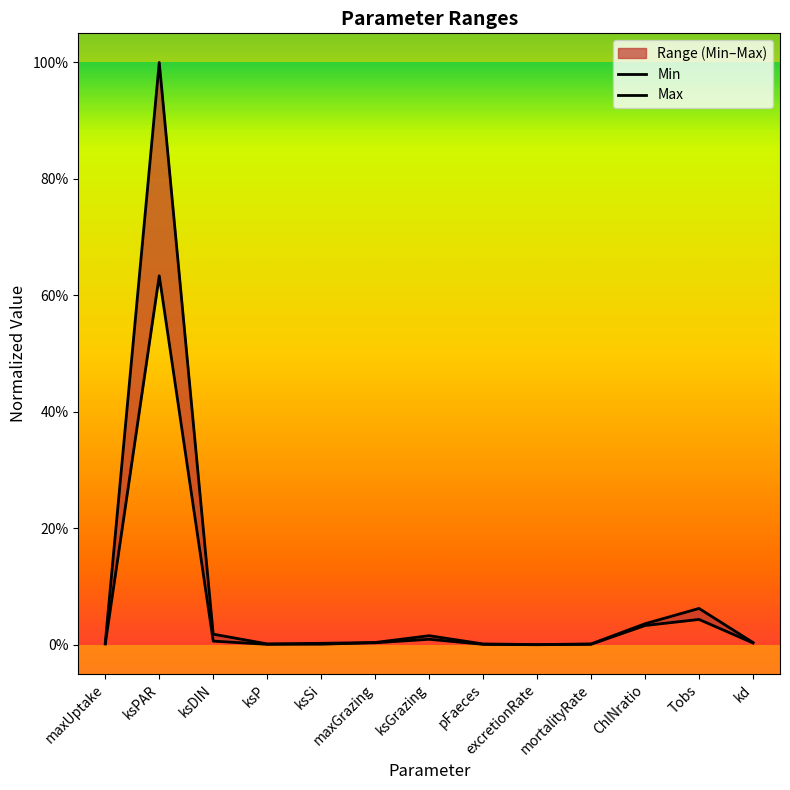

What is the label of the 3rd point from the right?

ChlNratio